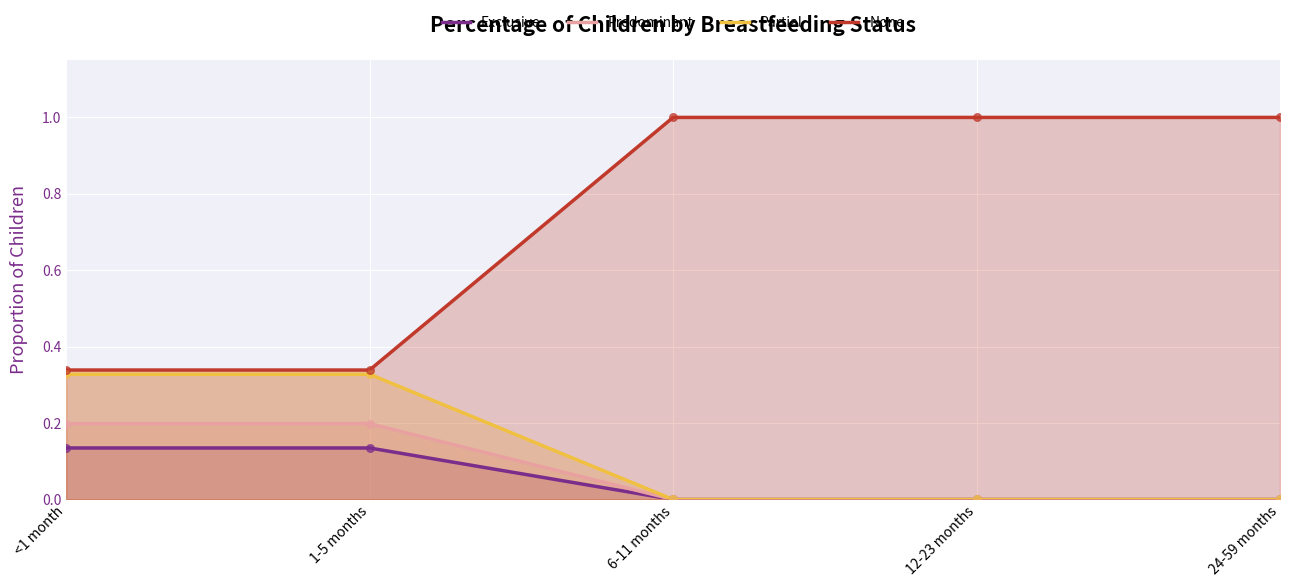

Which series has the largest Y range (max minus min)?

None